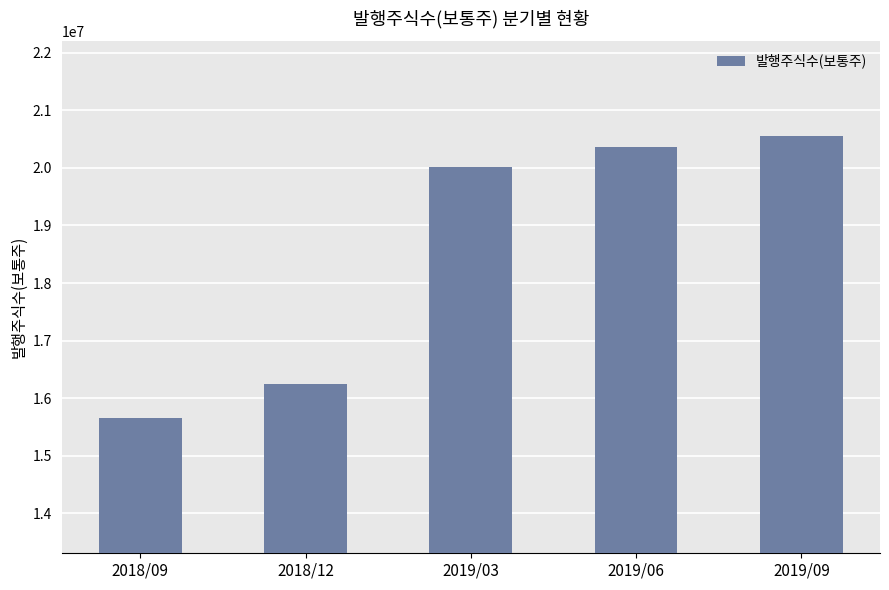

What is the label of the 5th bar from the left?

2019/09